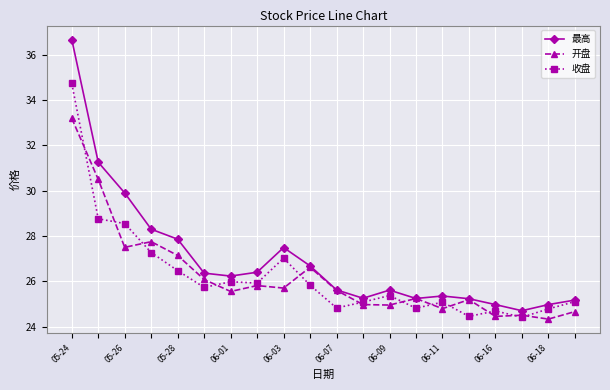

What is the value of the 最高 point at the 20th from the left?

25.2